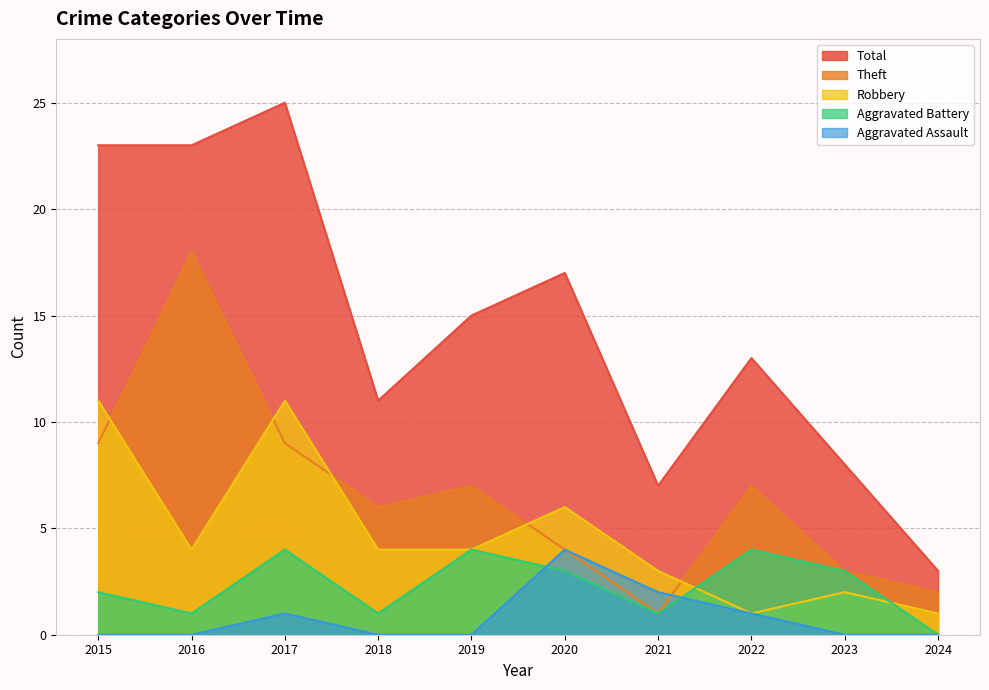

In Robbery, how many points are higher than both neighbors (excluding endpoints)?

3